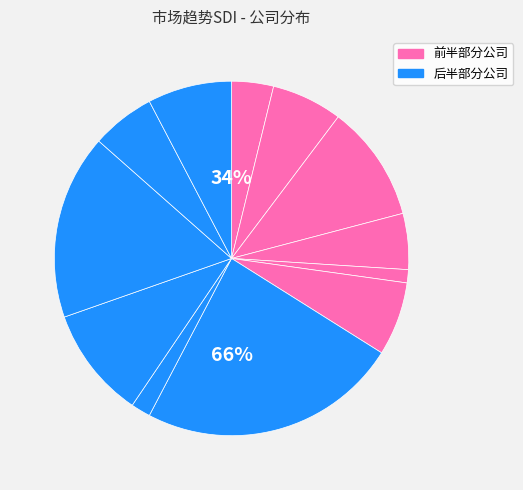

Which slice is the largest?

强力新材